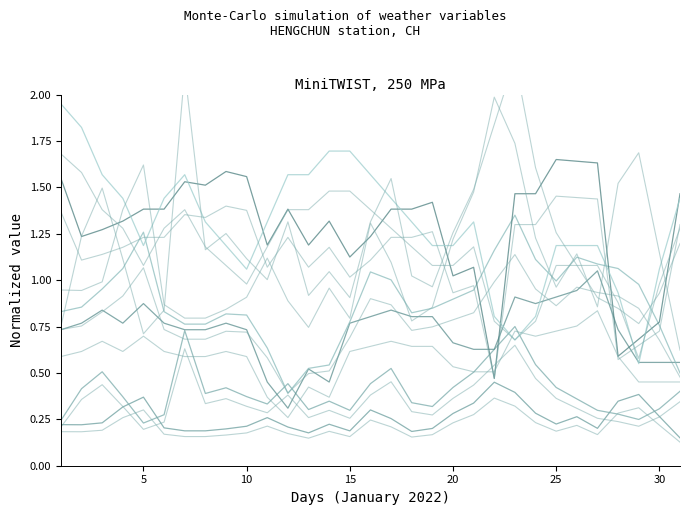

Is it true that DEWP_norm equals 0.5 at 25?

False